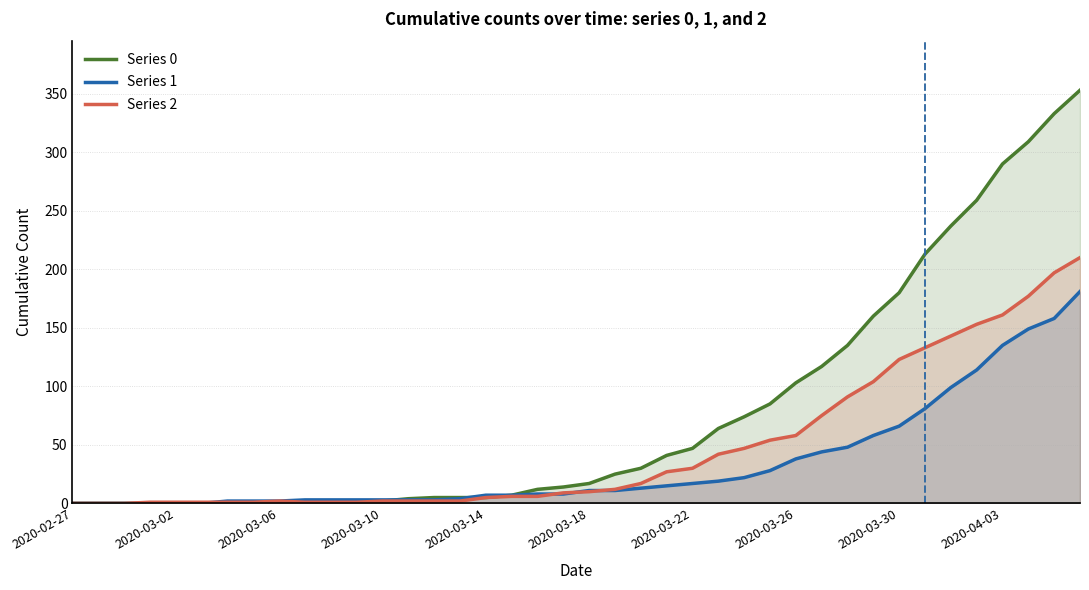

What is the greatest value displayed?

353